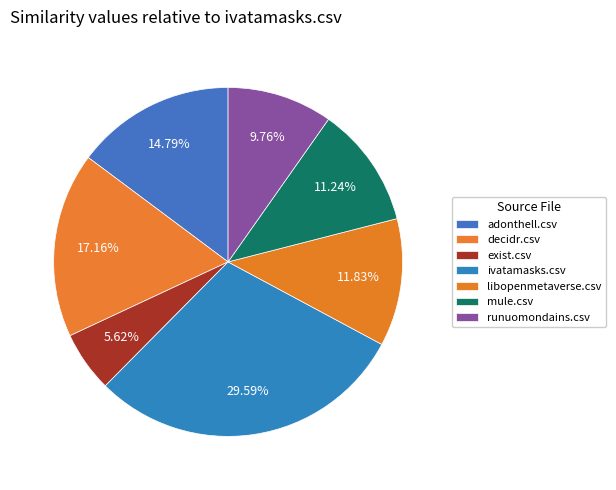

The mule.csv slice represents 1% of the pie. True or false?

False